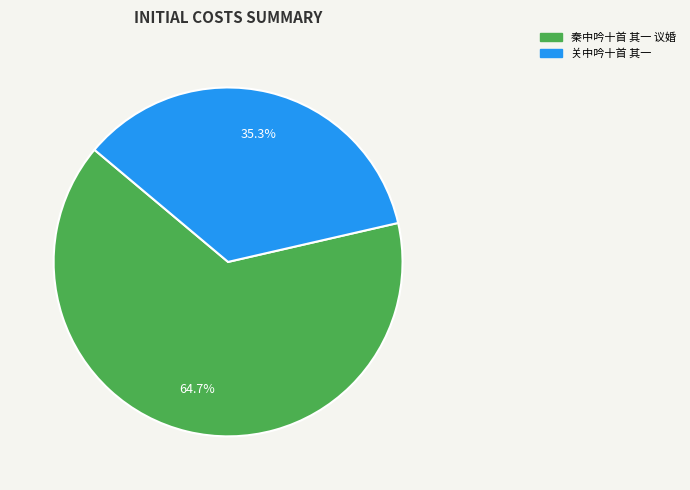

Is there a majority slice in this chart?

Yes